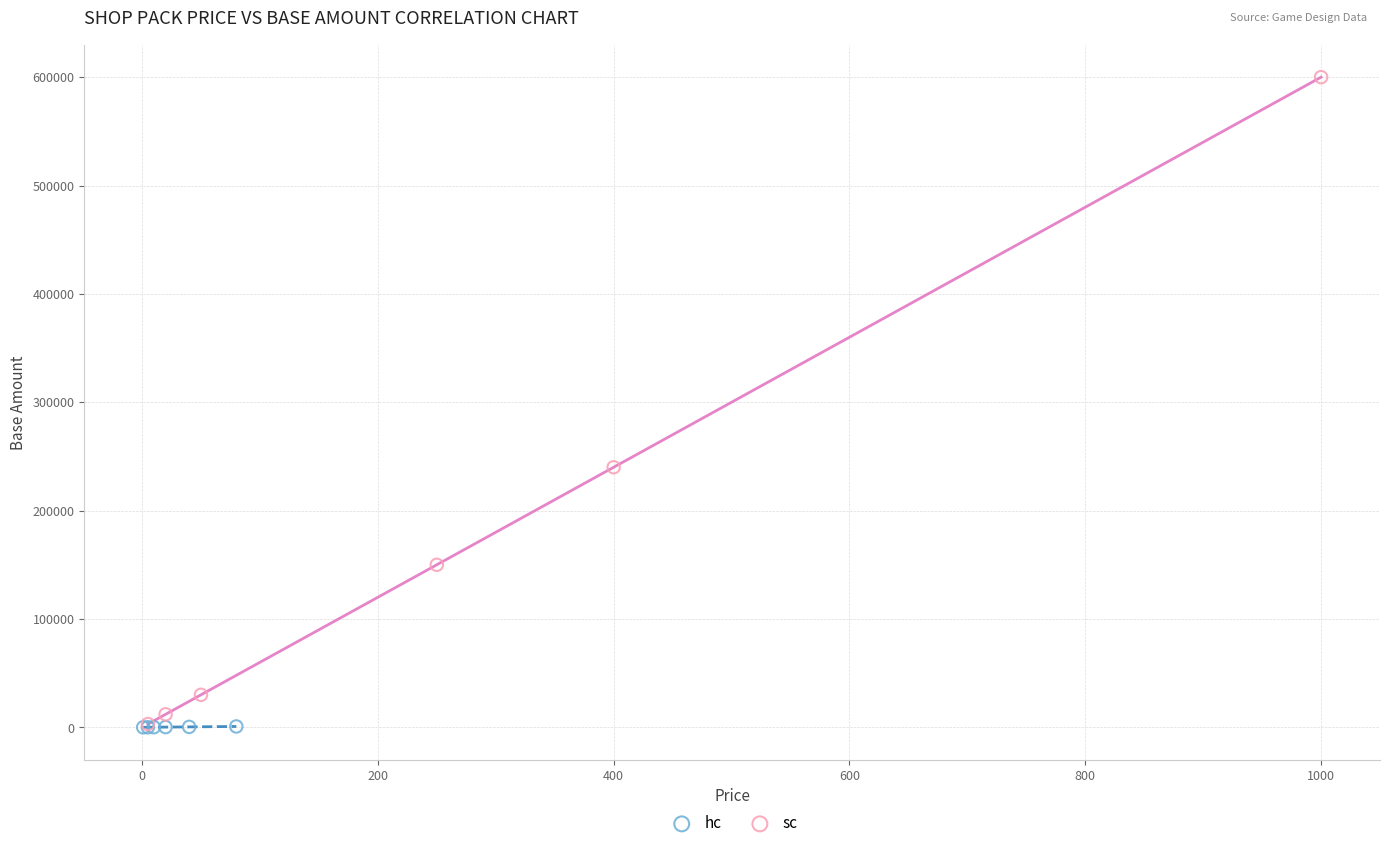

Which series has the widest spread of Y values?

sc